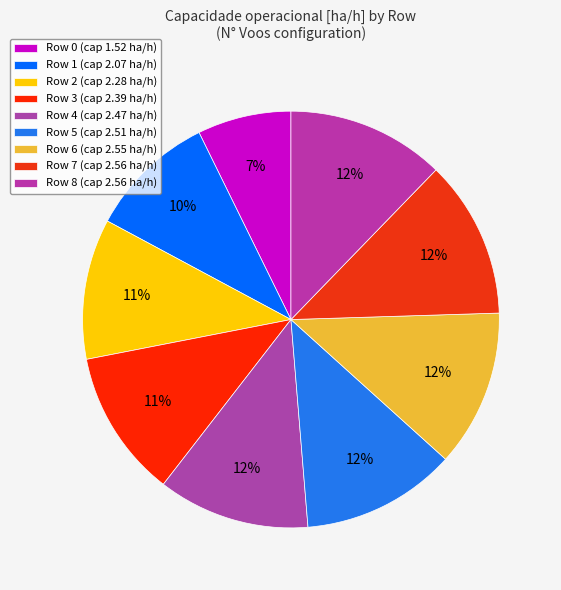

How many slices are in this pie chart?

9